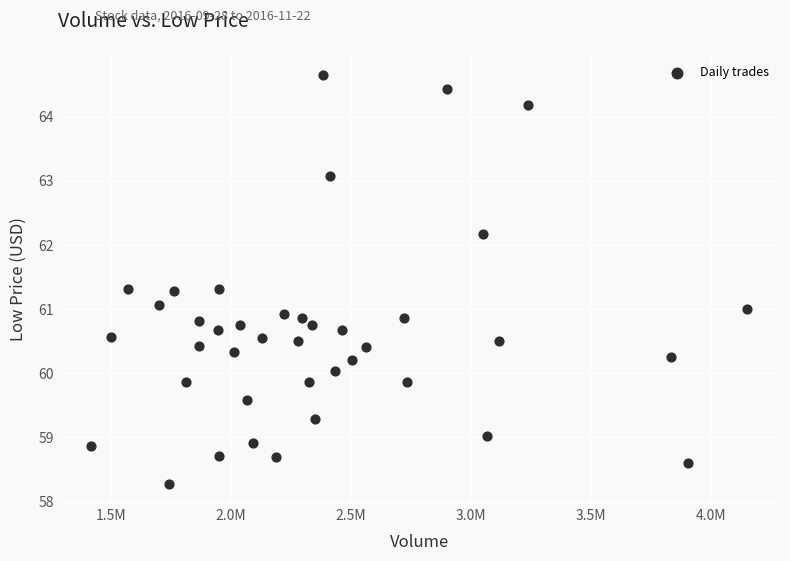

What is the range of X values (max minus min)?

2733318.0